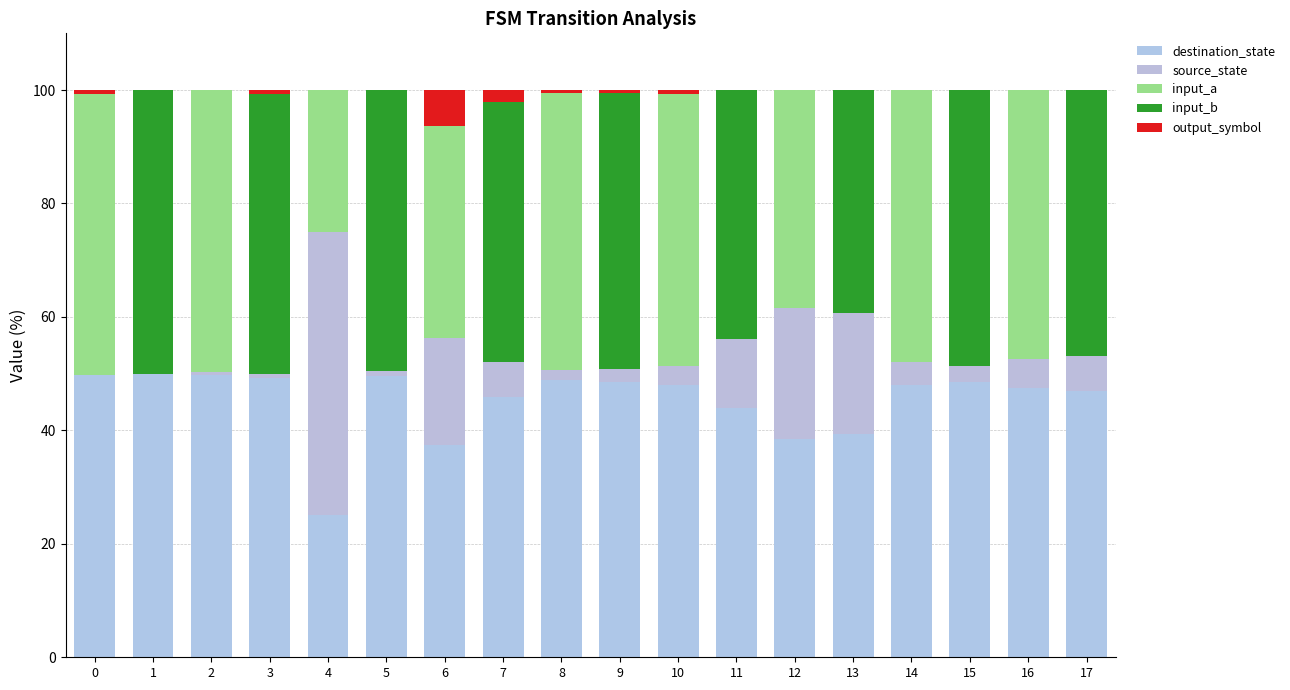

Count the number of data series in this chart.

5